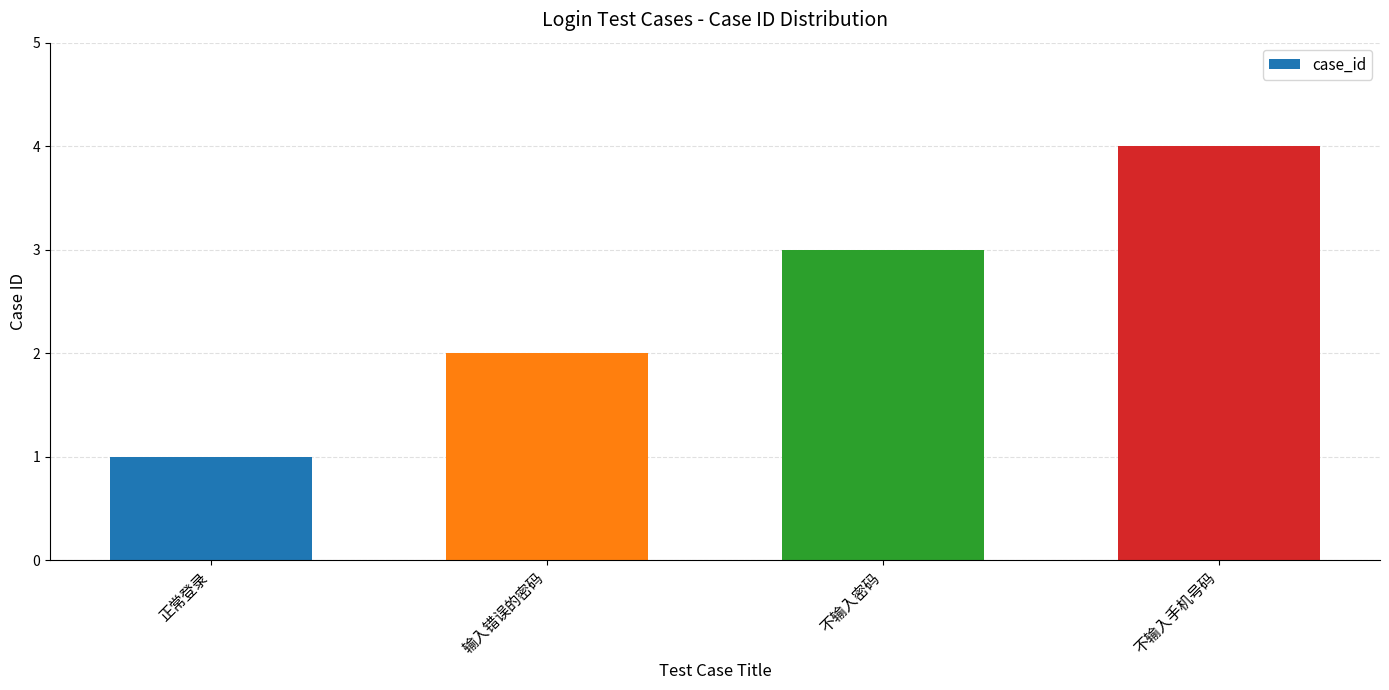

True or false: the data shows 0 at 正常登录.

False